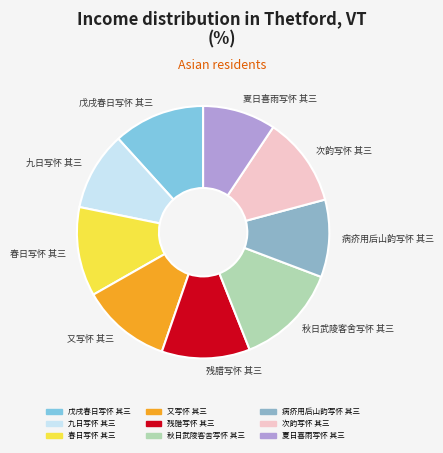

Combined, do 病疥用后山韵写怀 其三 and 又写怀 其三 account for over 50%?

No